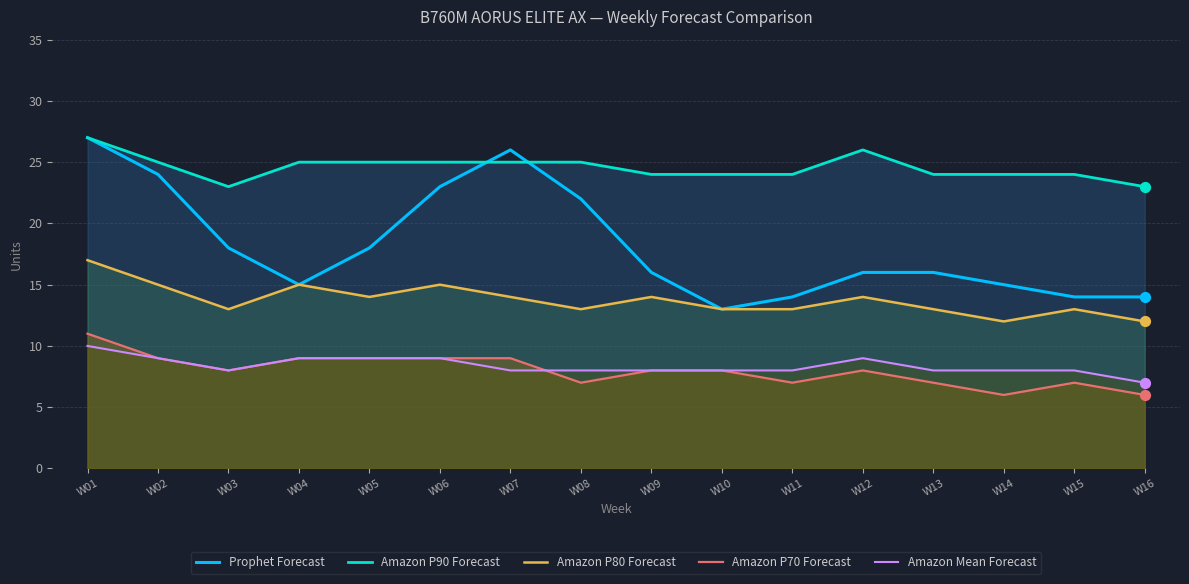

Which series reaches the maximum Y coordinate?

Prophet Forecast